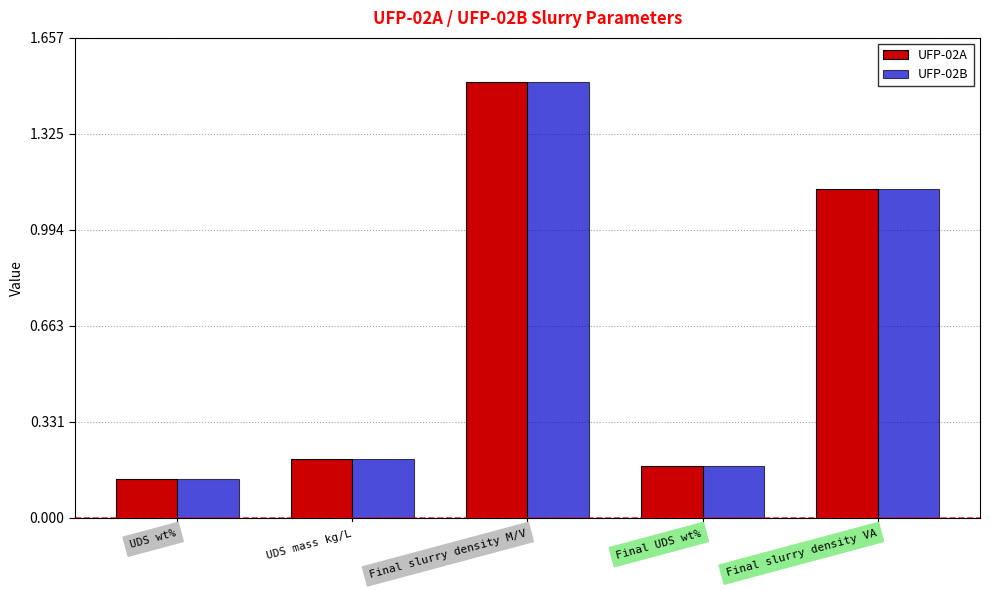

How many bars are there in each group?

2